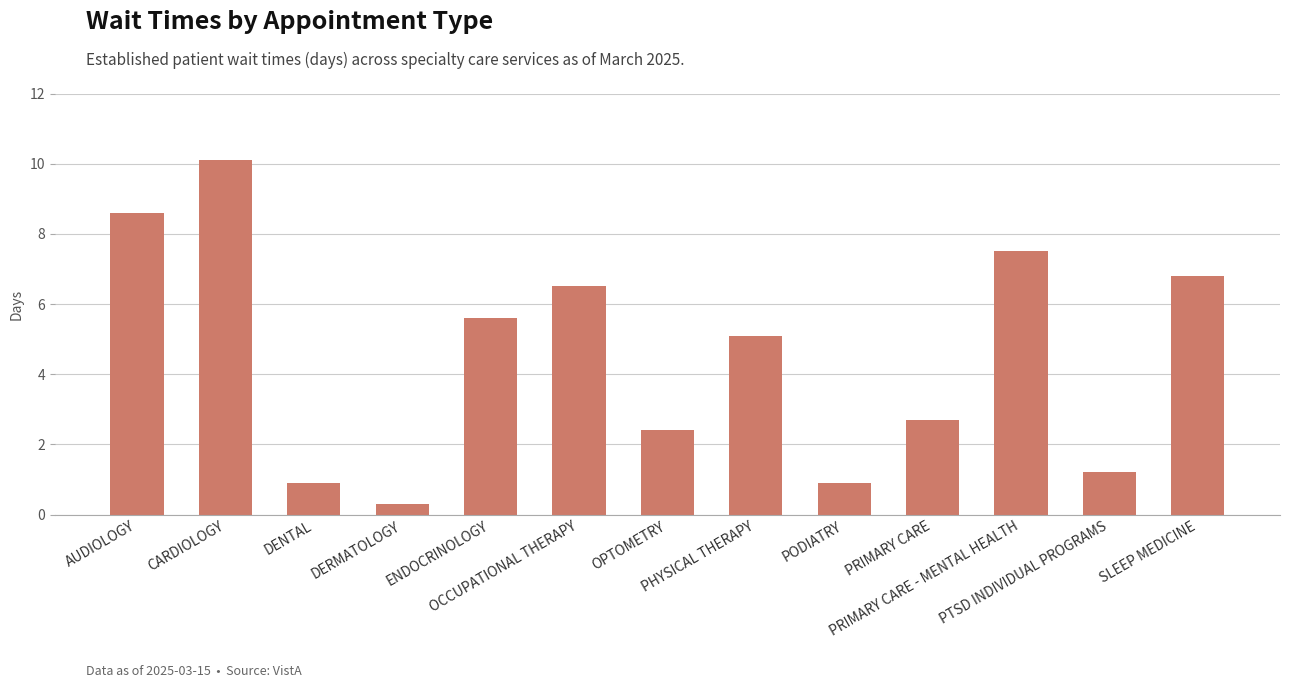

What is the difference between the values at SLEEP MEDICINE and OPTOMETRY?

4.4